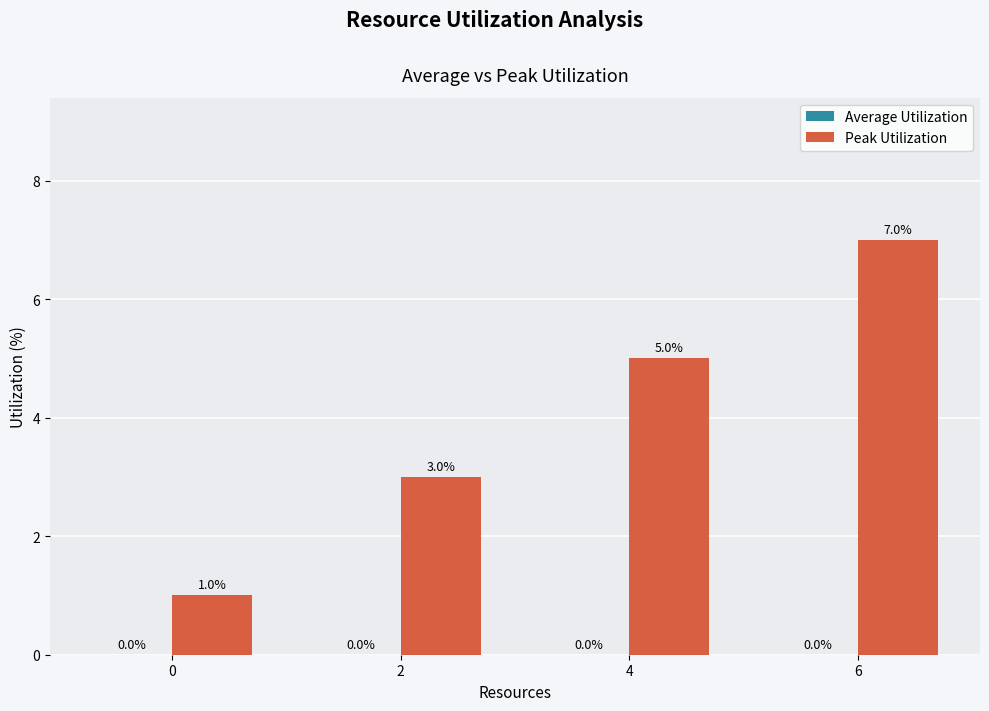

Approximately how many times larger is the value at 4 compared to 0?

5.0